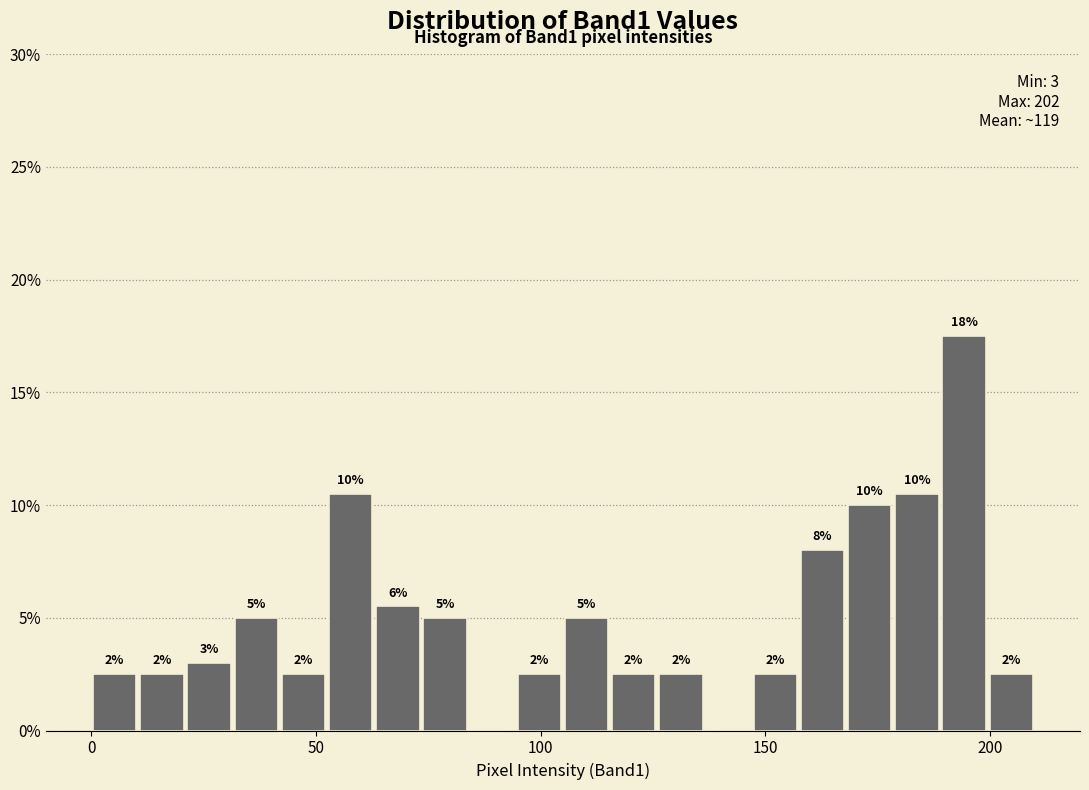

Around what value on the x-axis is the tallest bar? Give the approximate position of its centre, as read against the axis.

195